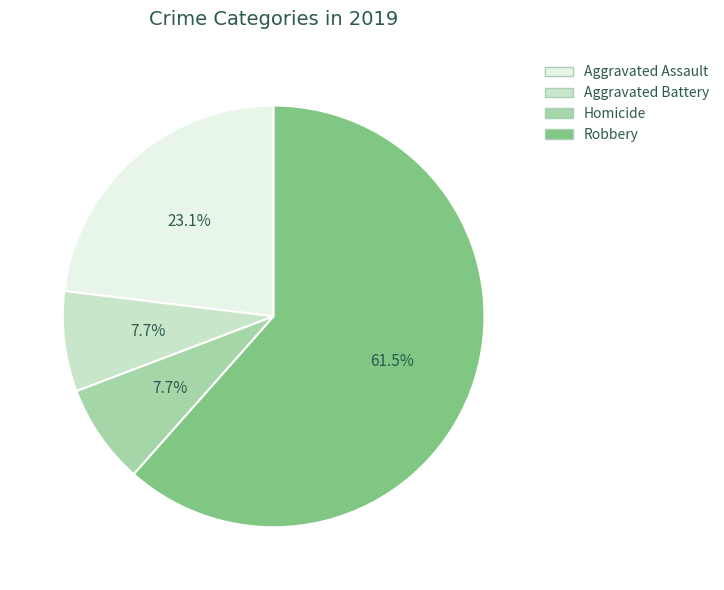

What is the largest slice in the pie chart?

Robbery